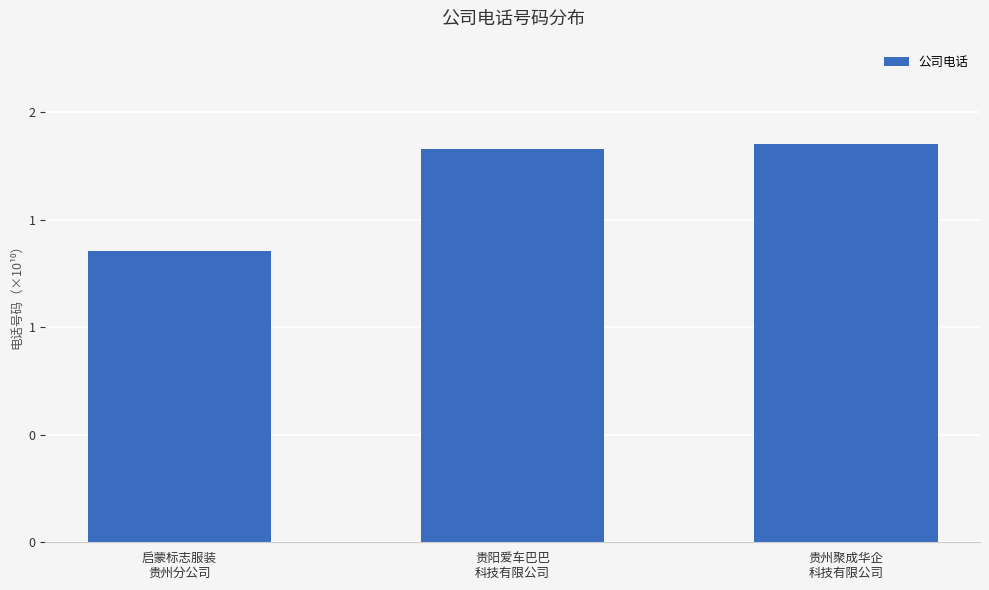

Count the number of data series in this chart.

1